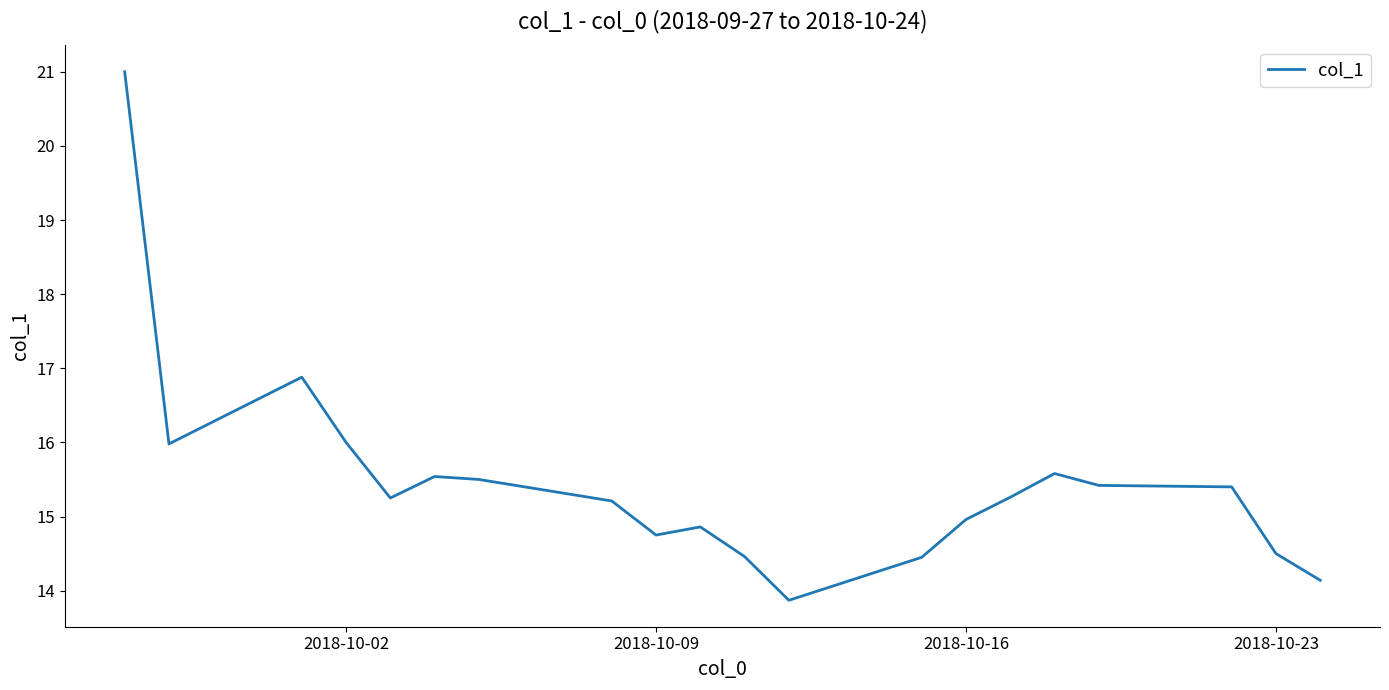

What is the greatest value displayed?

21.0